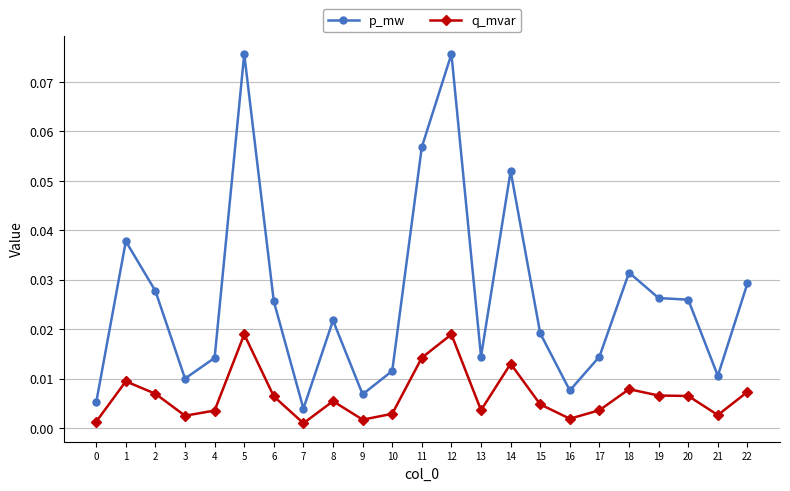

True or false: p_mw and q_mvar intersect in this chart.

False